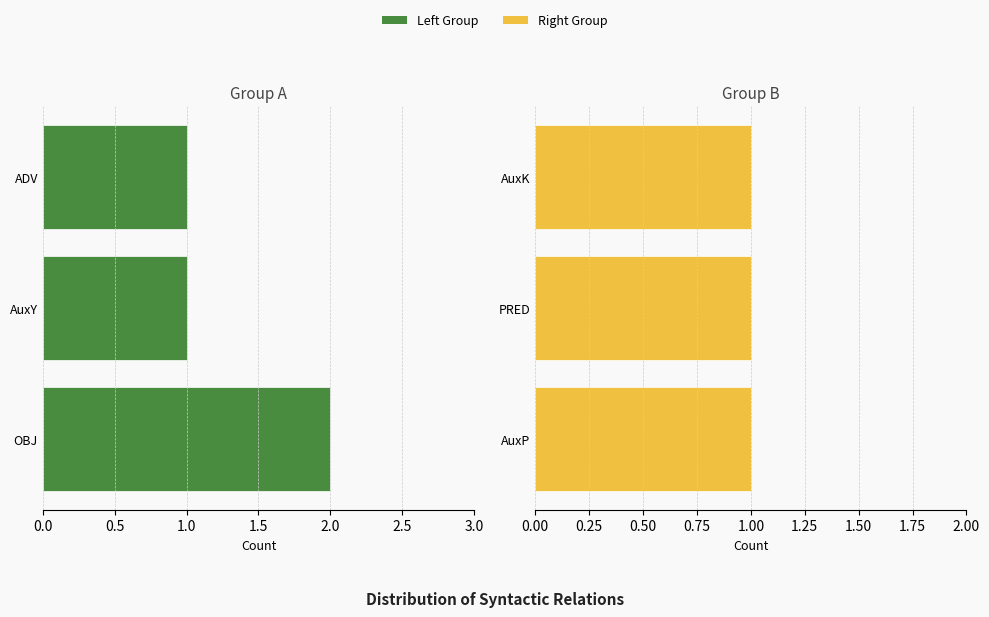

What is the sum of the Left Group values at OBJ and ADV?

3.0